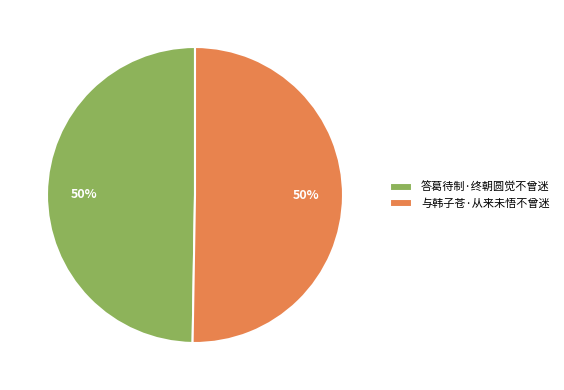

How many slices are in this pie chart?

2